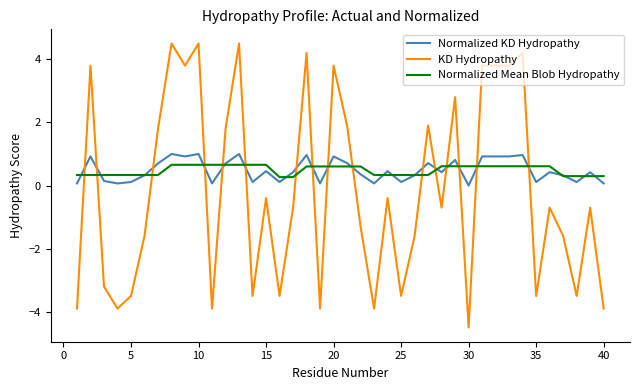

True or false: KD Hydropathy and Normalized KD Hydropathy cross at least once.

True